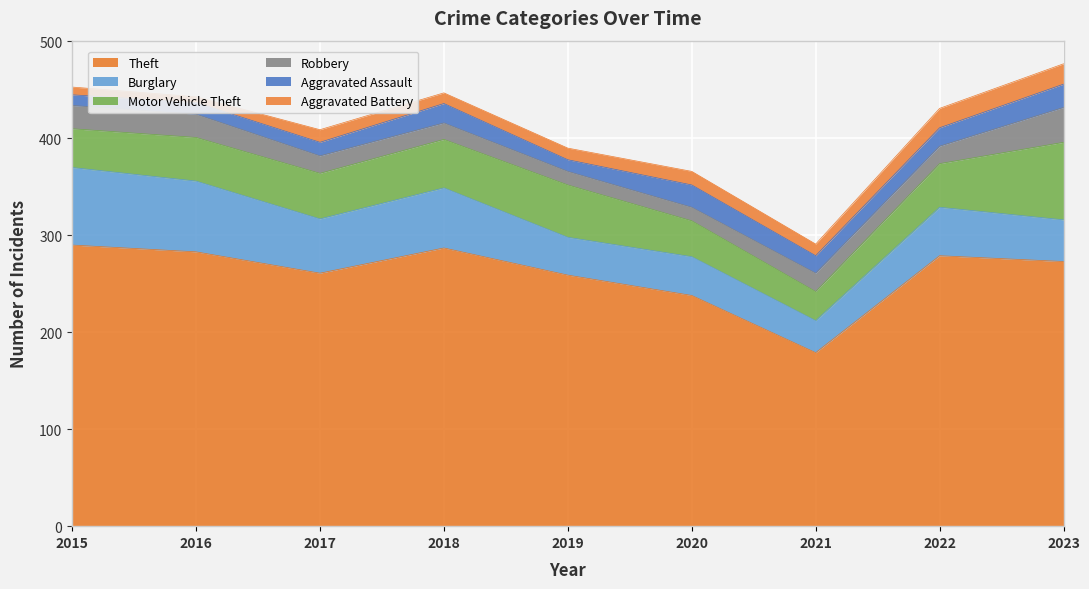

At which label is Aggravated Battery closest to 13?

2017